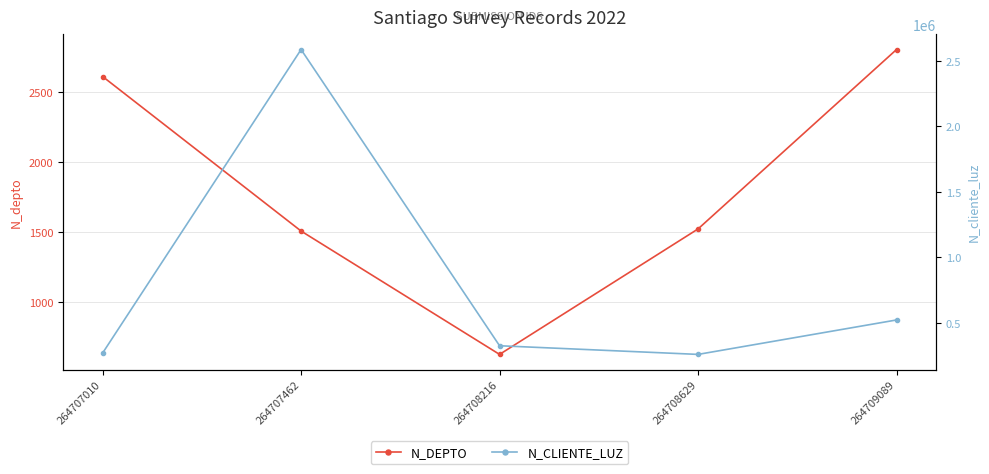

Reading right to left, list all the values displayed in this chart.

N_depto: 2800	1523	630	1508	2608
N_cliente_luz: 521566	258663	324732	2586314	268734